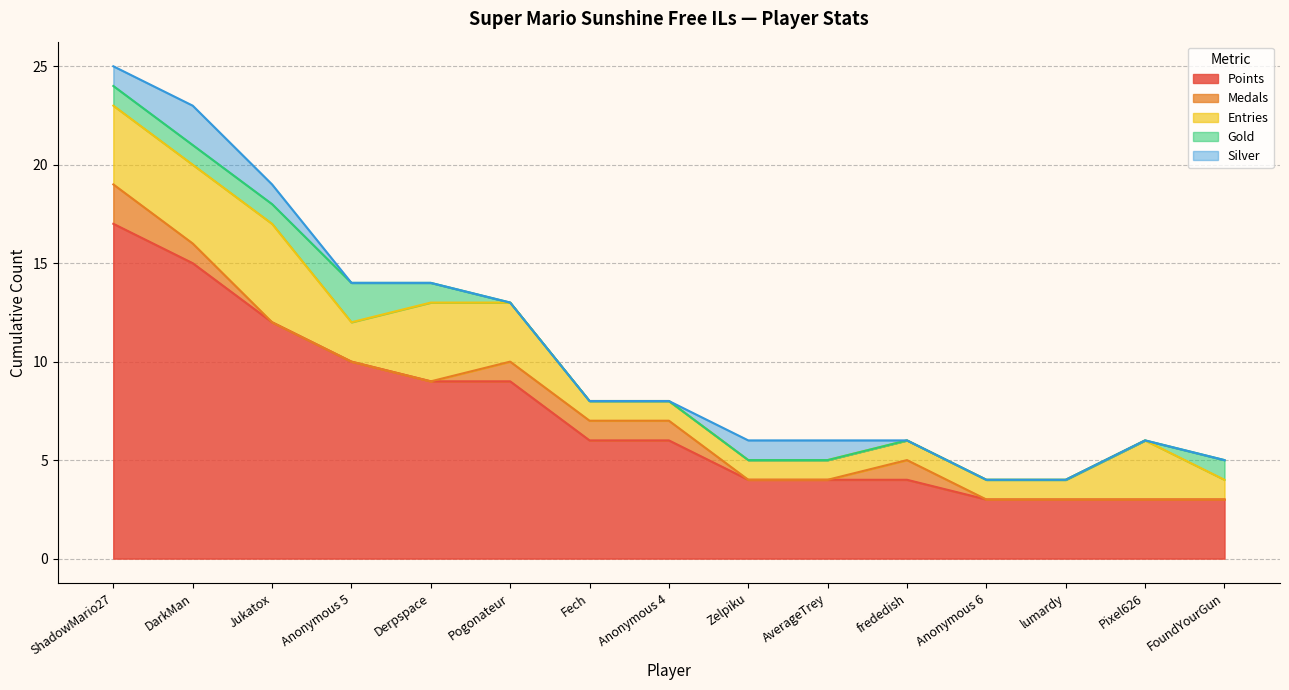

What is the total value across all series at FoundYourGun?

5